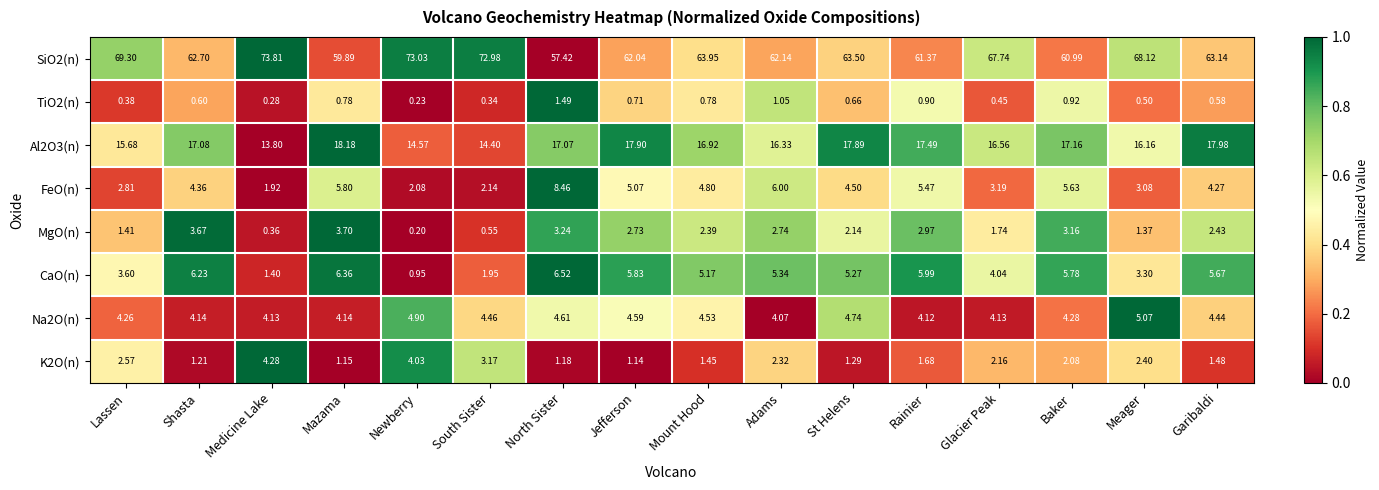

How many categories are shown in the chart?

16